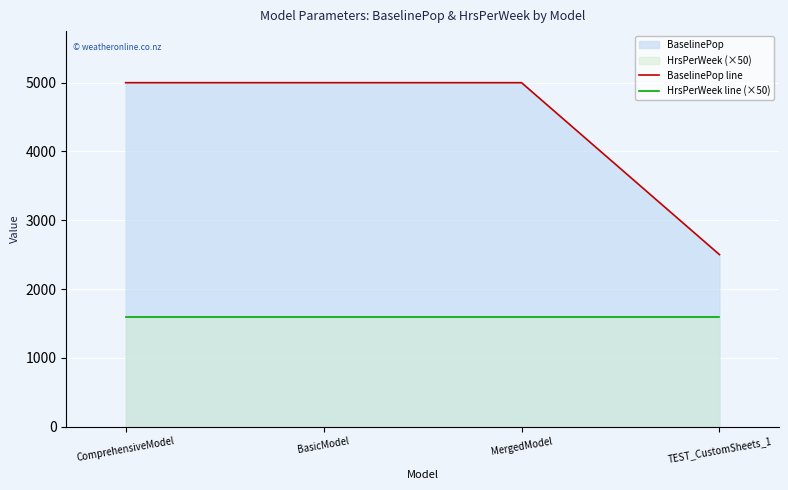

Count the number of data series in this chart.

2